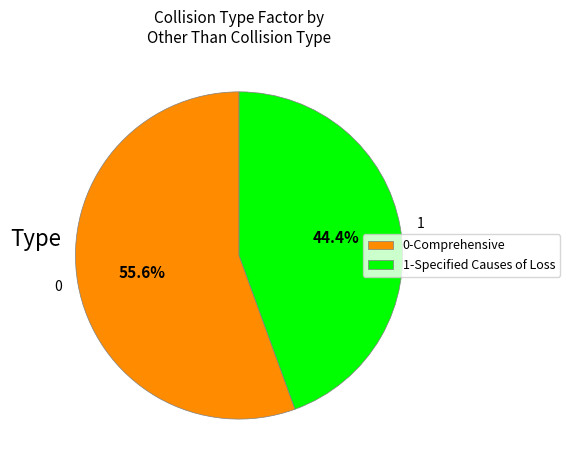

Do 1 and 0 together represent more than half of the pie?

Yes